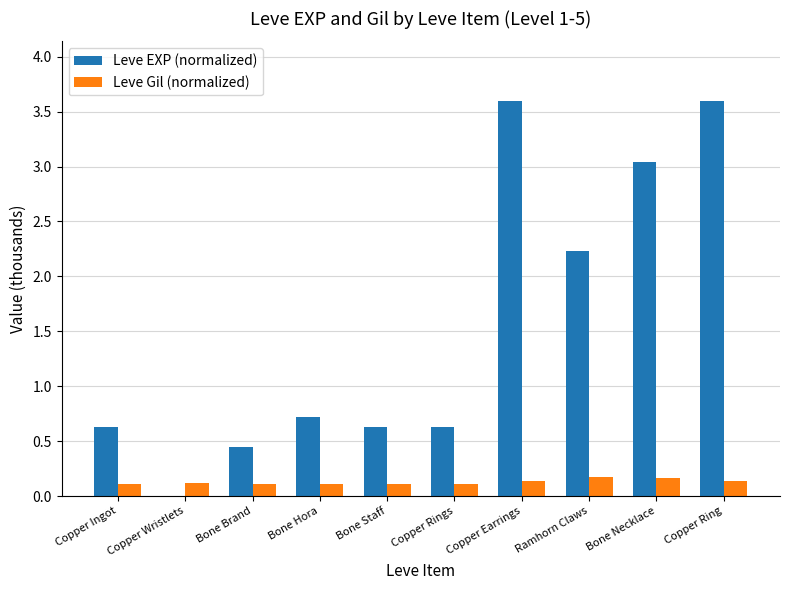

Is it true that Leve EXP (normalized) equals 1.1 at Bone Staff?

False